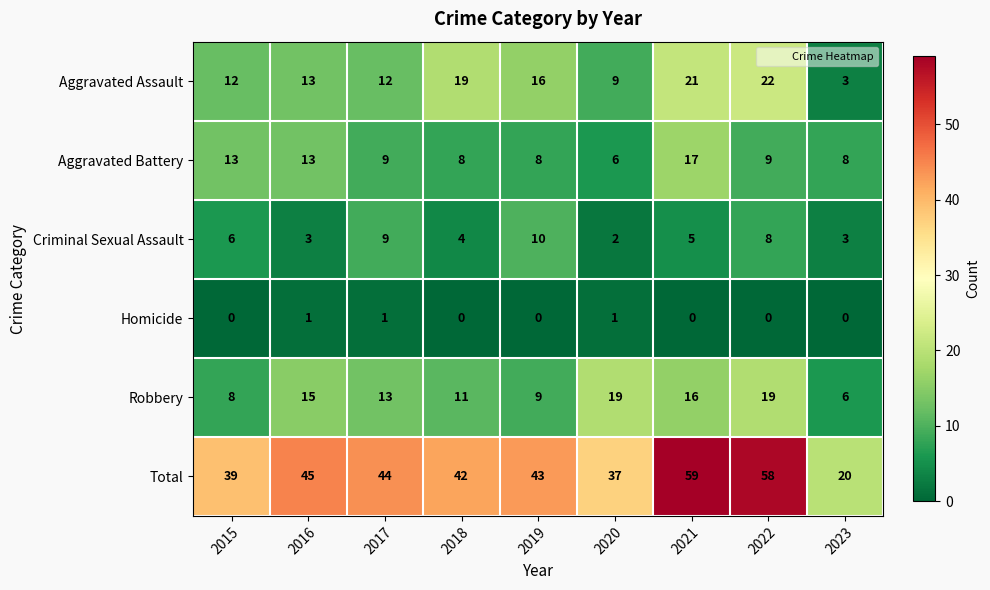

Is the value of Aggravated Assault at 2022 greater than the value of Aggravated Battery at 2020?

Yes